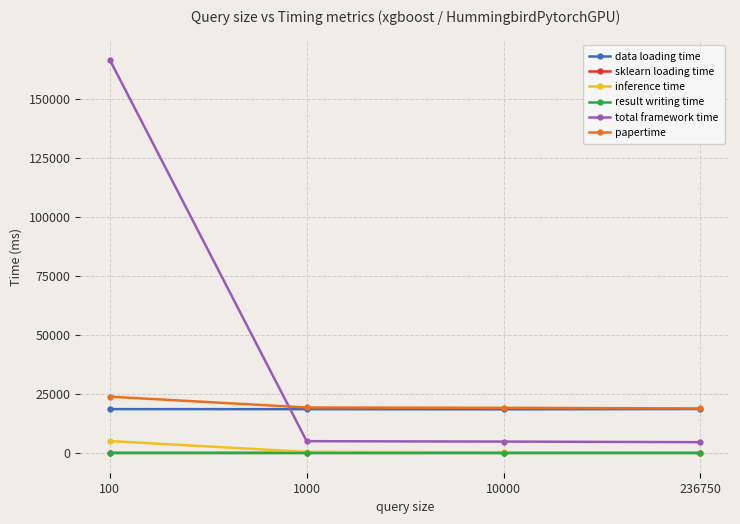

Is the value of inference time at 1000 greater than the value of data loading time at 236750?

No